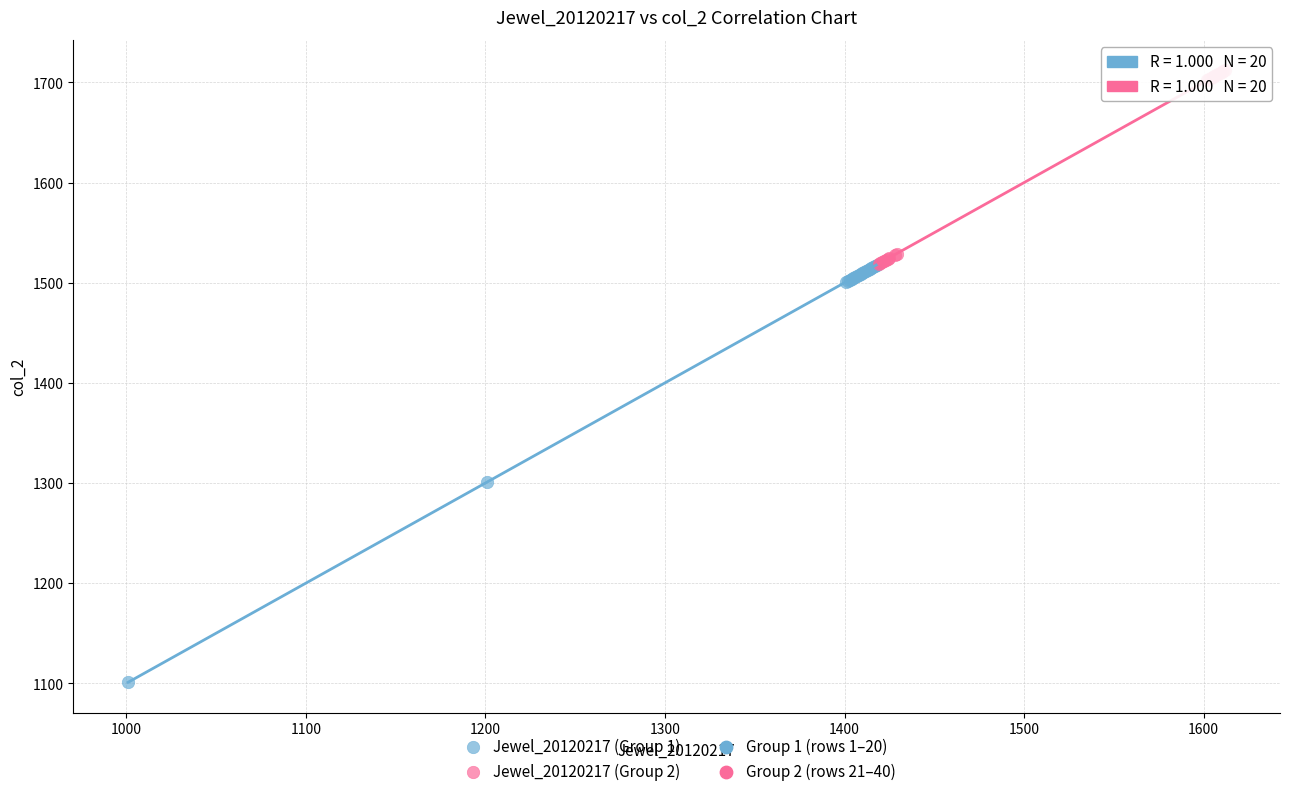

Which series has the widest spread of Y values?

Jewel_20120217 (Group 1)